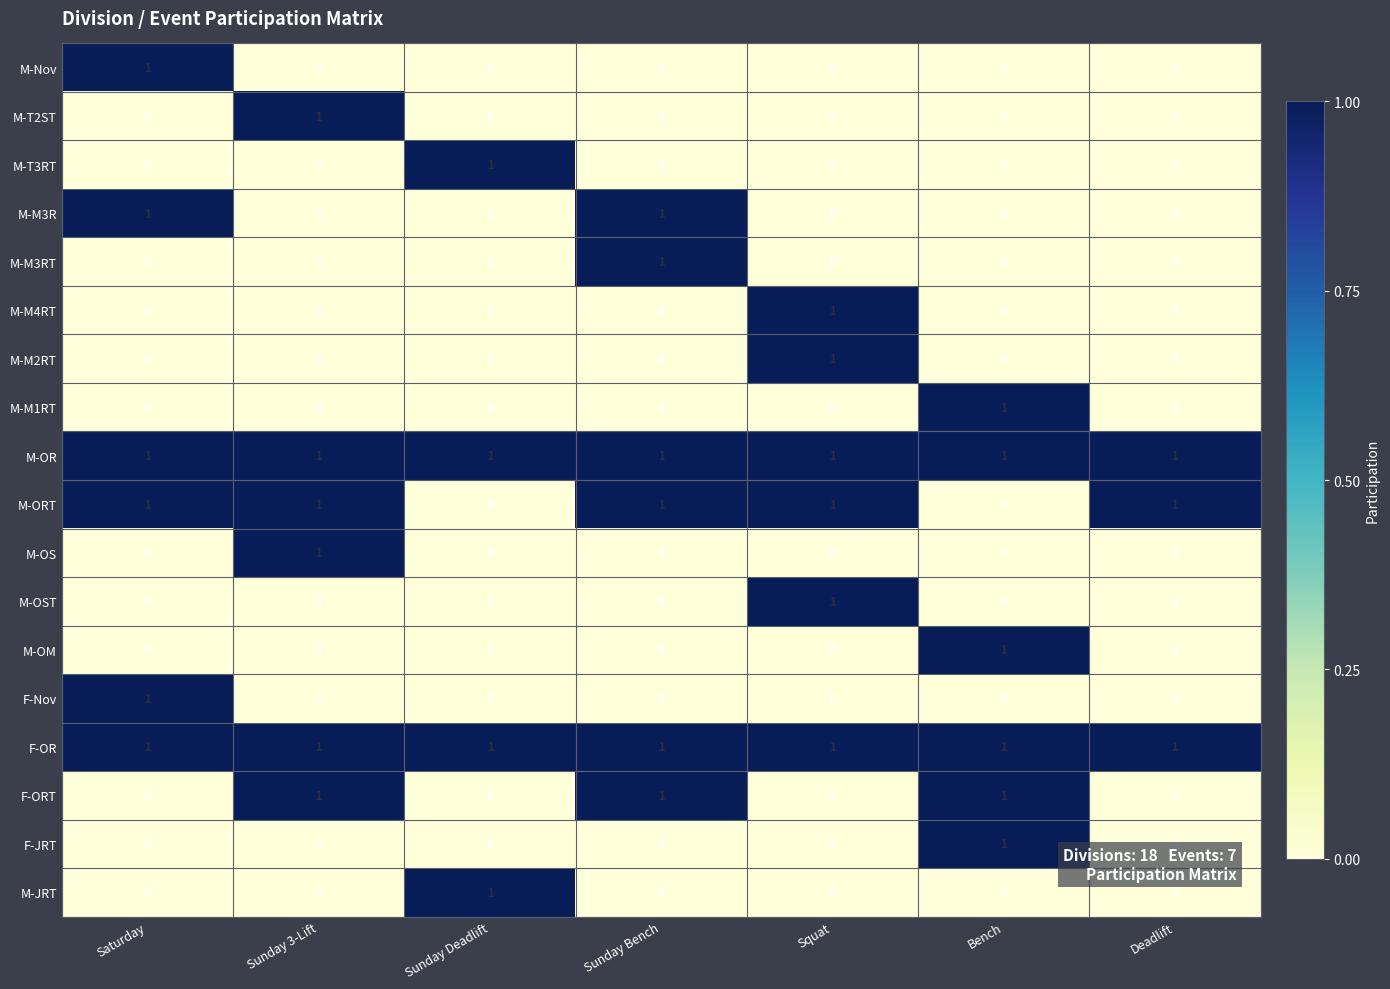

What is the spread (max minus min) of values at Bench?

1